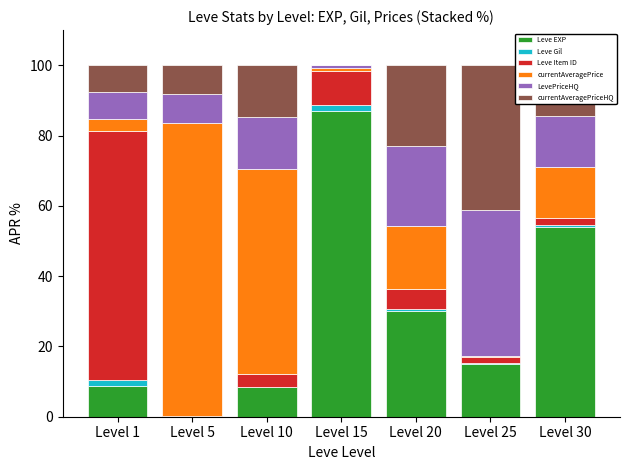

How many data points in Leve EXP are above 15?

4